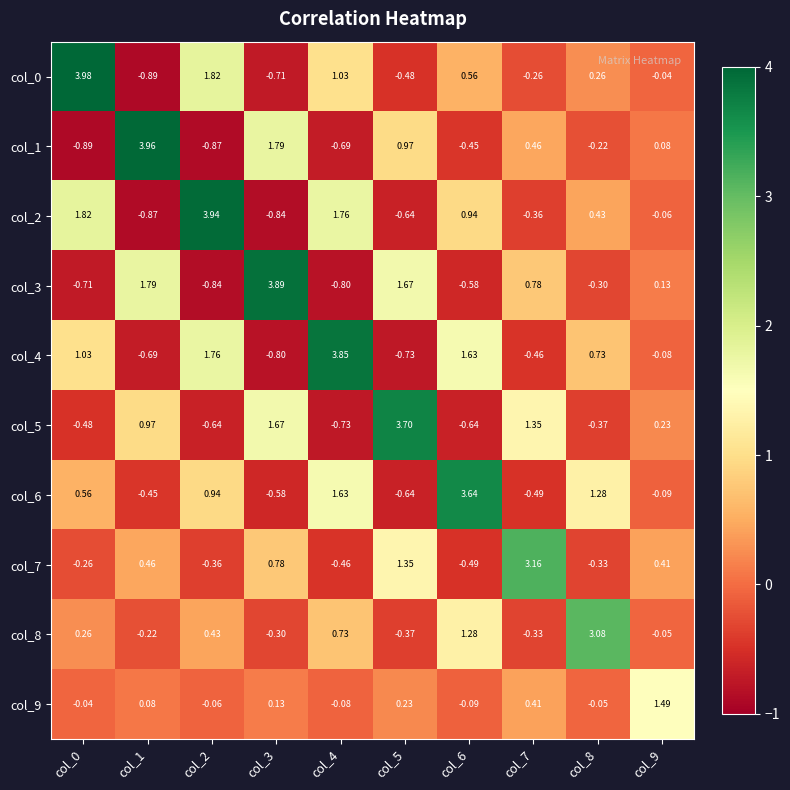

Is the value of col_6 at col_4 greater than the value of col_1 at col_4?

Yes